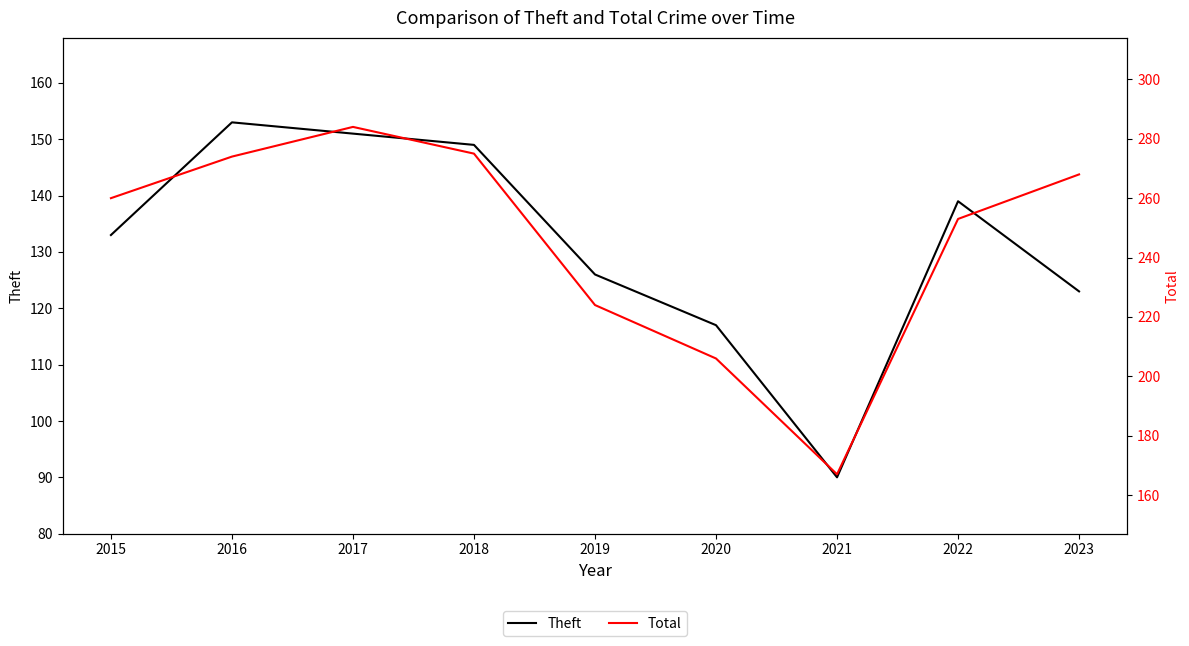

How many distinct data groups are displayed?

2